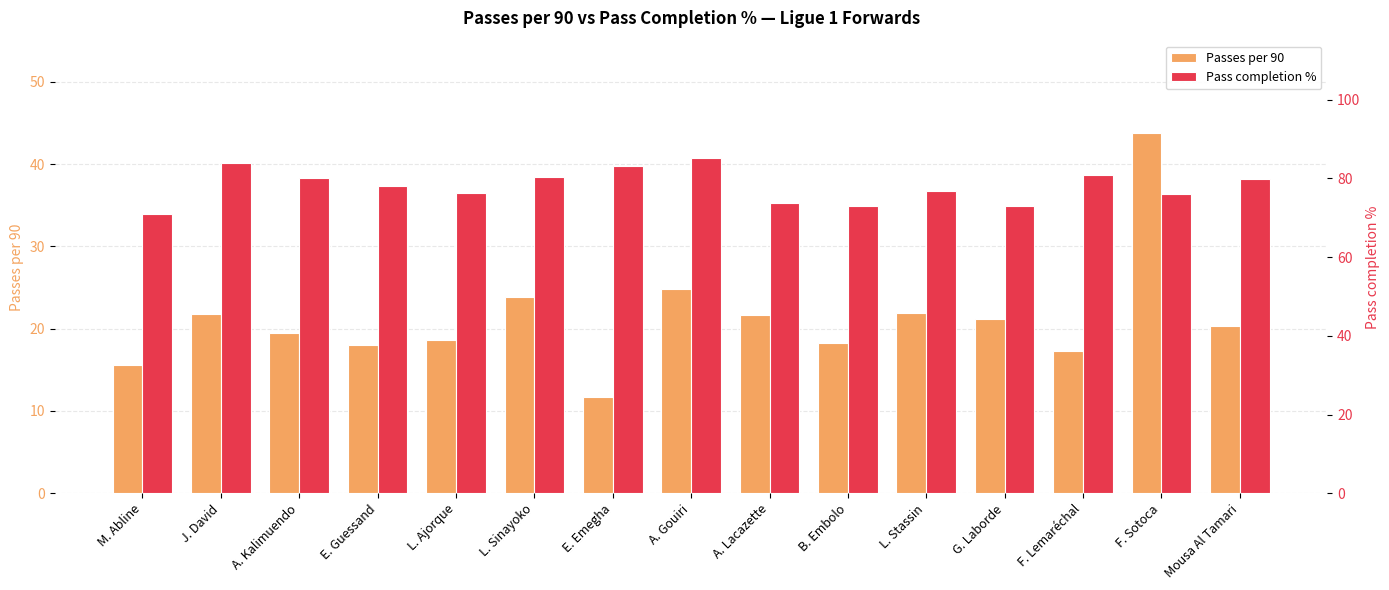

Is the value of Pass completion % at Mousa Al Tamari greater than the value of Passes per 90 at L. Ajorque?

Yes